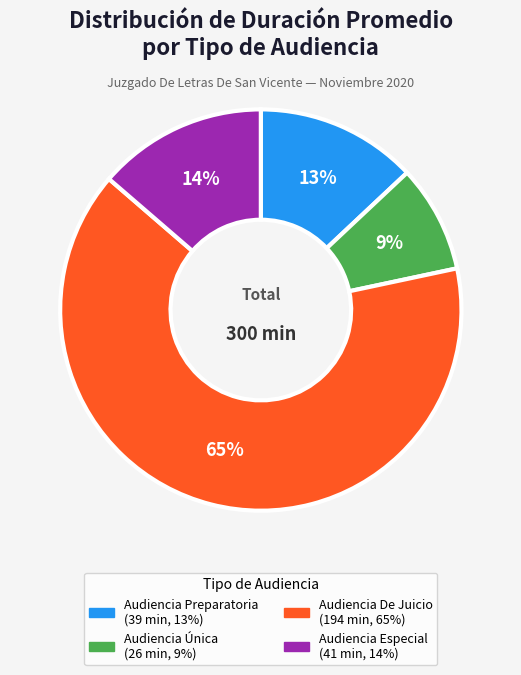

What is the ratio of the value at Audiencia Especial to the value at Audiencia Única?

1.6